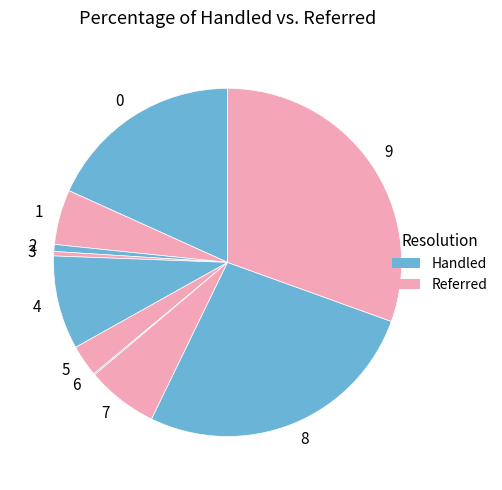

Does any single category account for the majority?

No